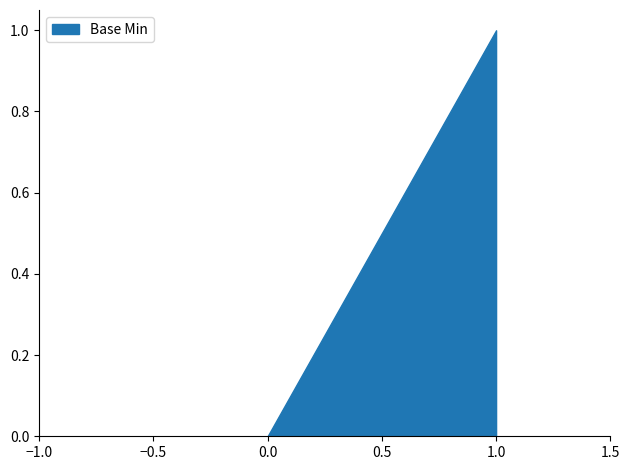

True or false: the data shows -1 at 0.

False